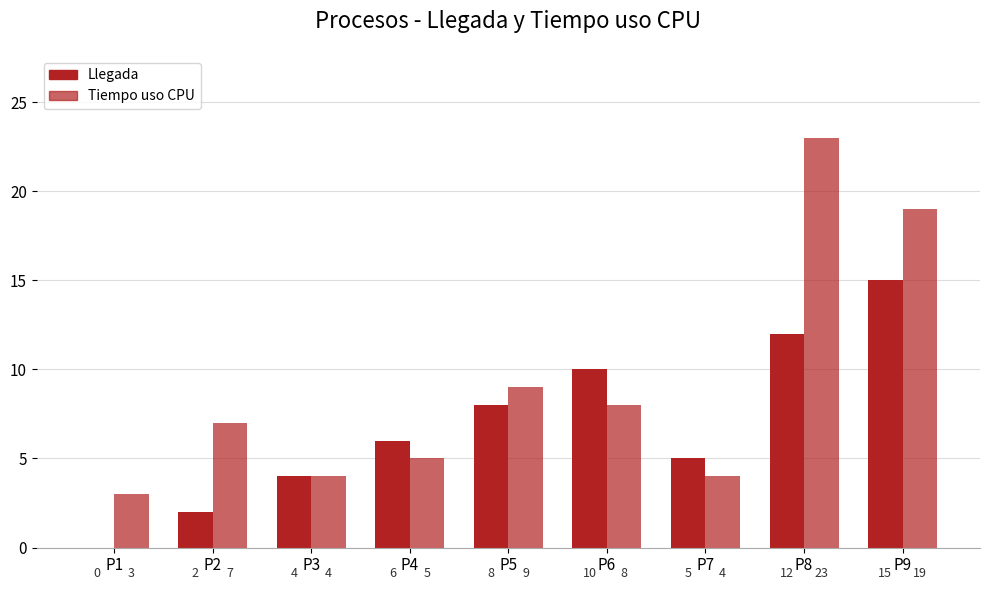

At which category is the sum across all series the highest?

P8